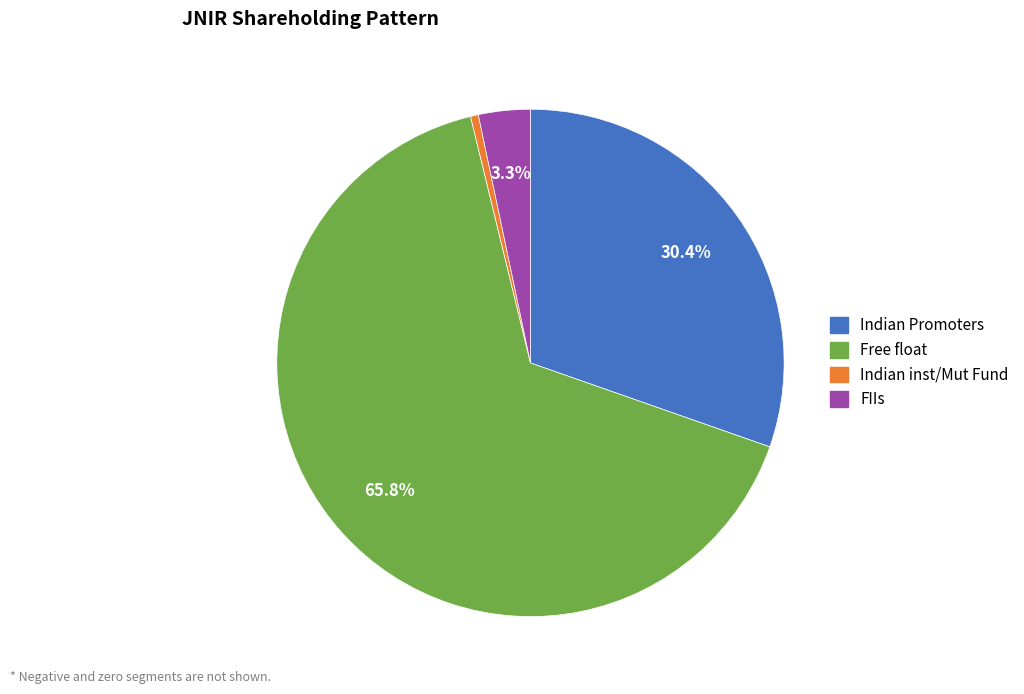

Is there any slice that represents more than half of the pie?

Yes